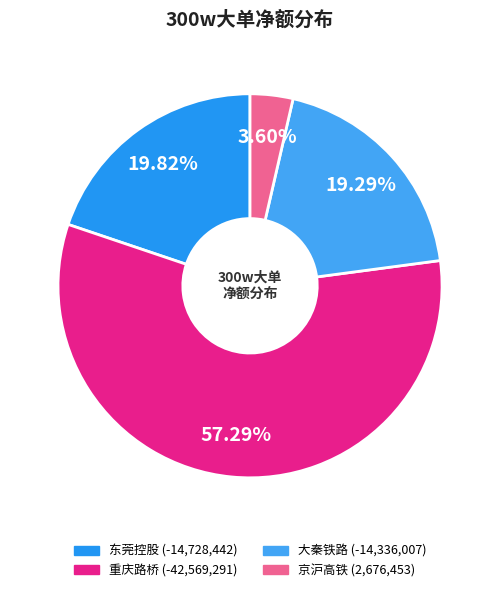

What percentage do 京沪高铁 and 大秦铁路 together represent?

22.9%